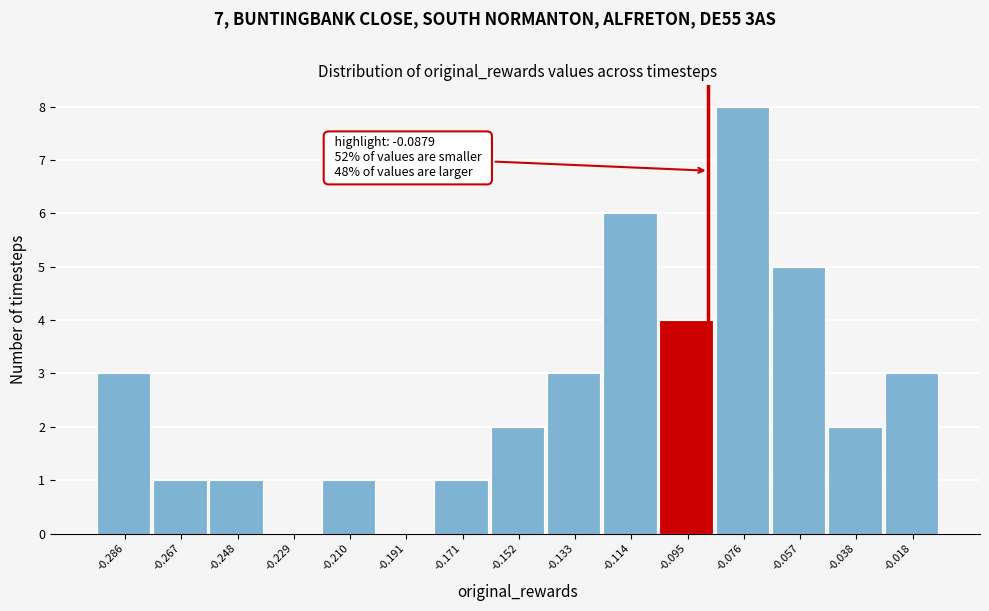

Over which range of the x-axis is the bar tallest?

-0.086 to -0.066